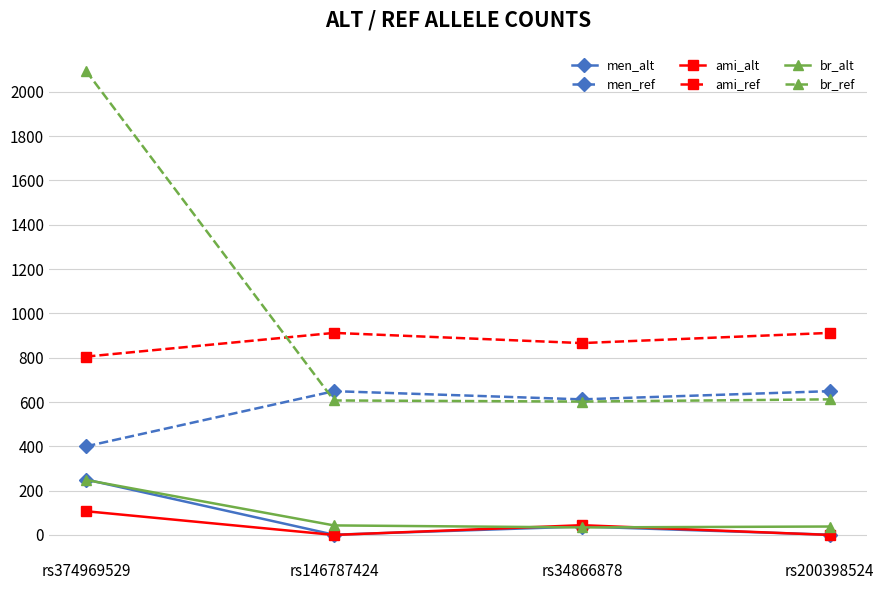

Which category has the highest value across all series?

rs374969529